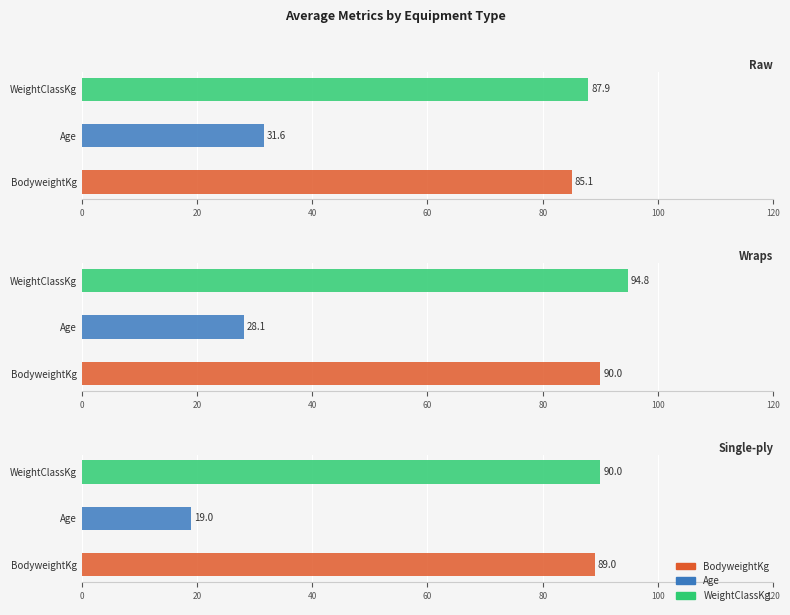

What is the value of the BodyweightKg bar at the 24th from the left?

89.0